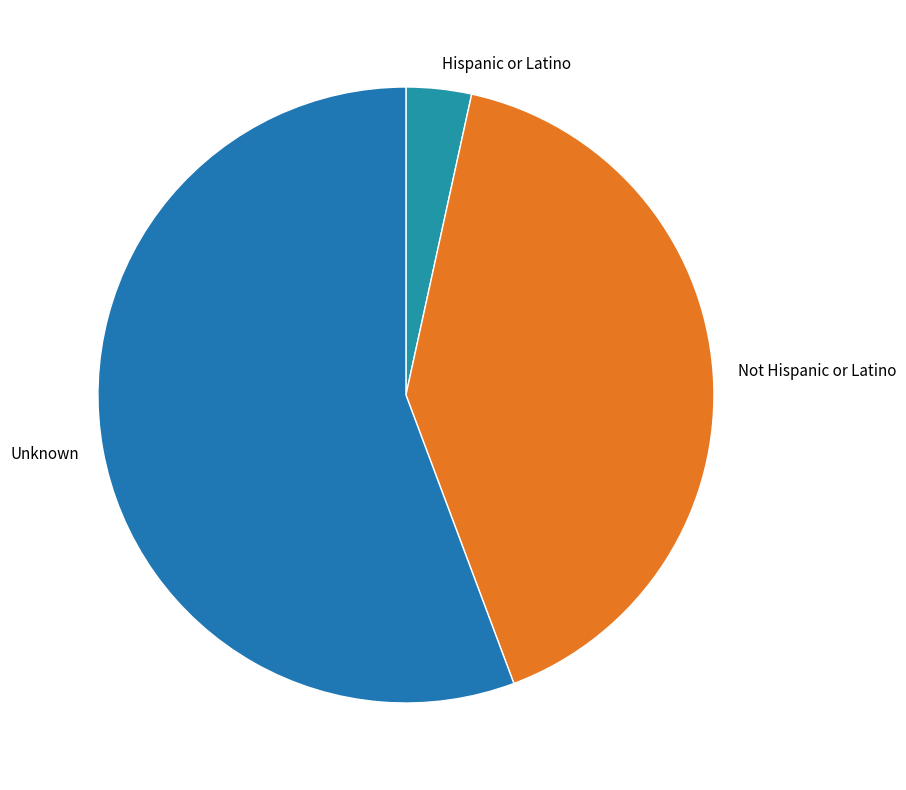

Which has a higher value, Not Hispanic or Latino or Hispanic or Latino?

Not Hispanic or Latino